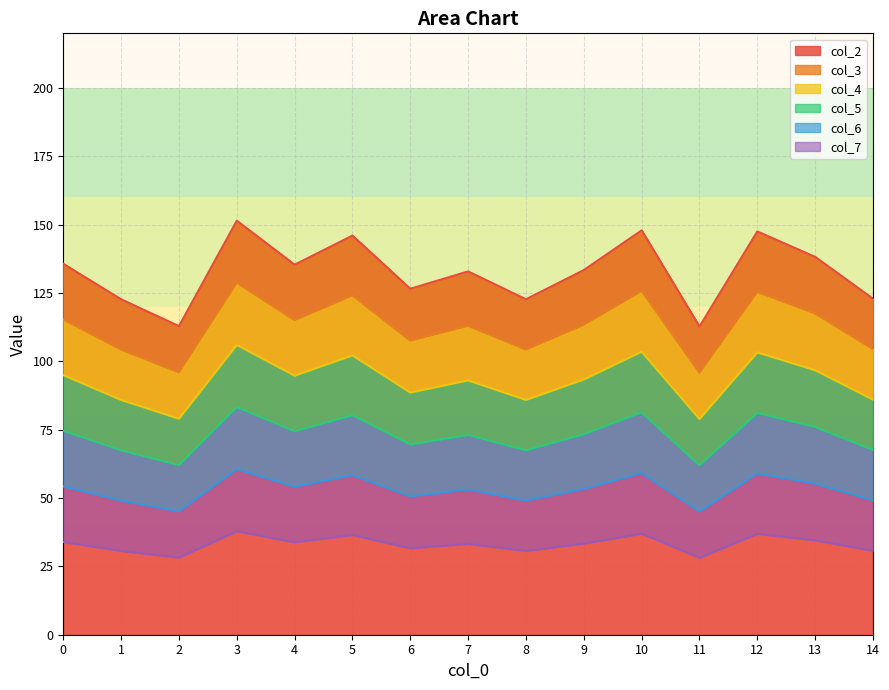

True or false: col_6 has a value of 225.5 at 1.

False